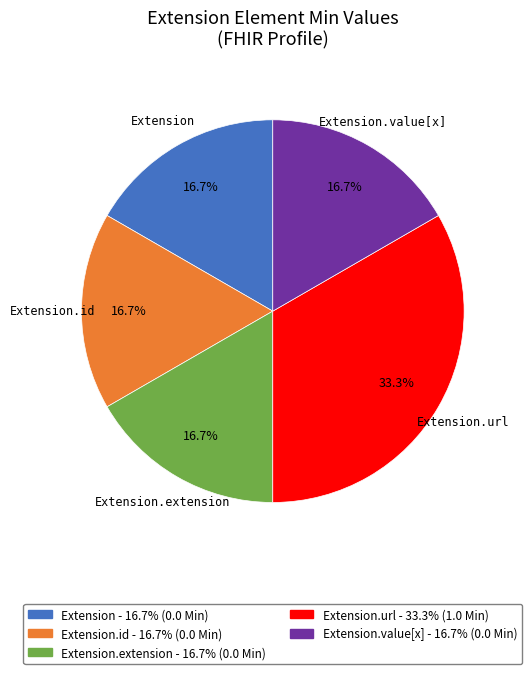

Does any single category account for the majority?

No